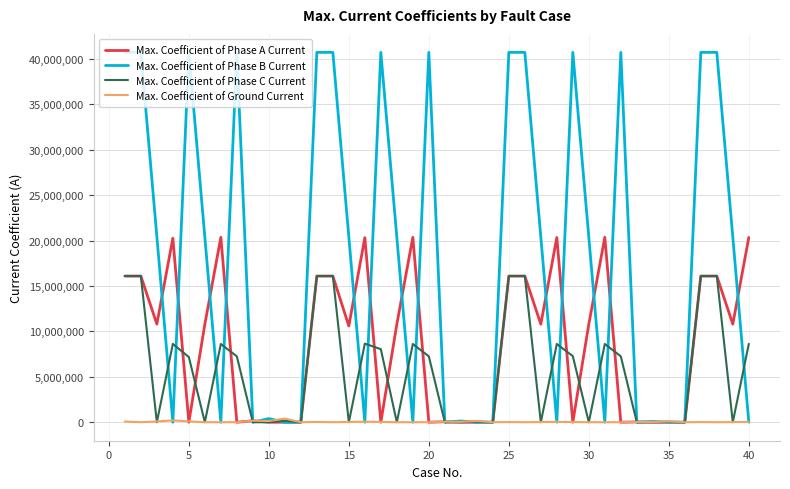

How many values in the Max. Coefficient of Phase A Current series are below 10794282?

19